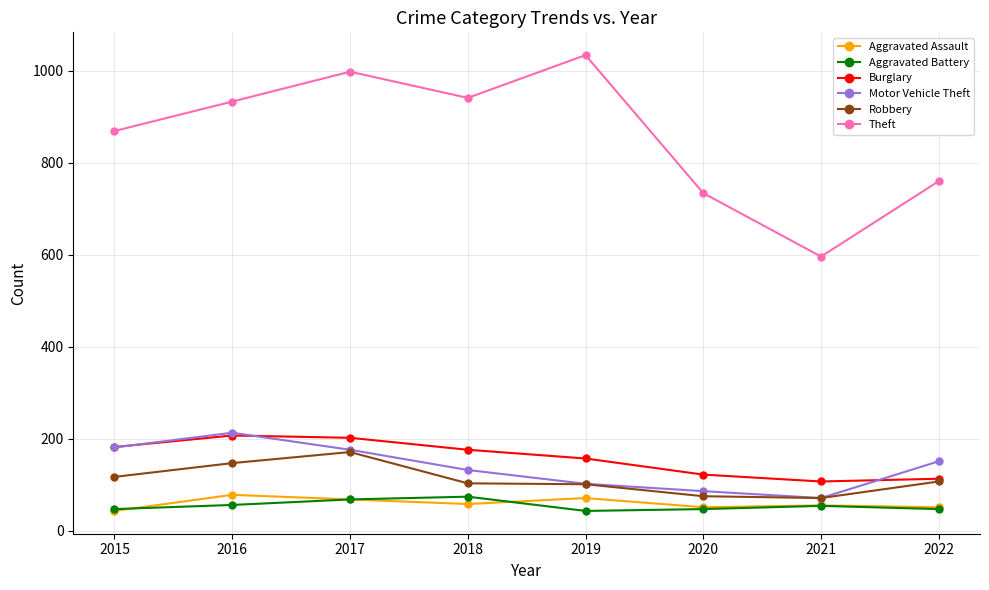

What are all the series names shown in the legend?

Aggravated Assault, Aggravated Battery, Burglary, Motor Vehicle Theft, Robbery, Theft